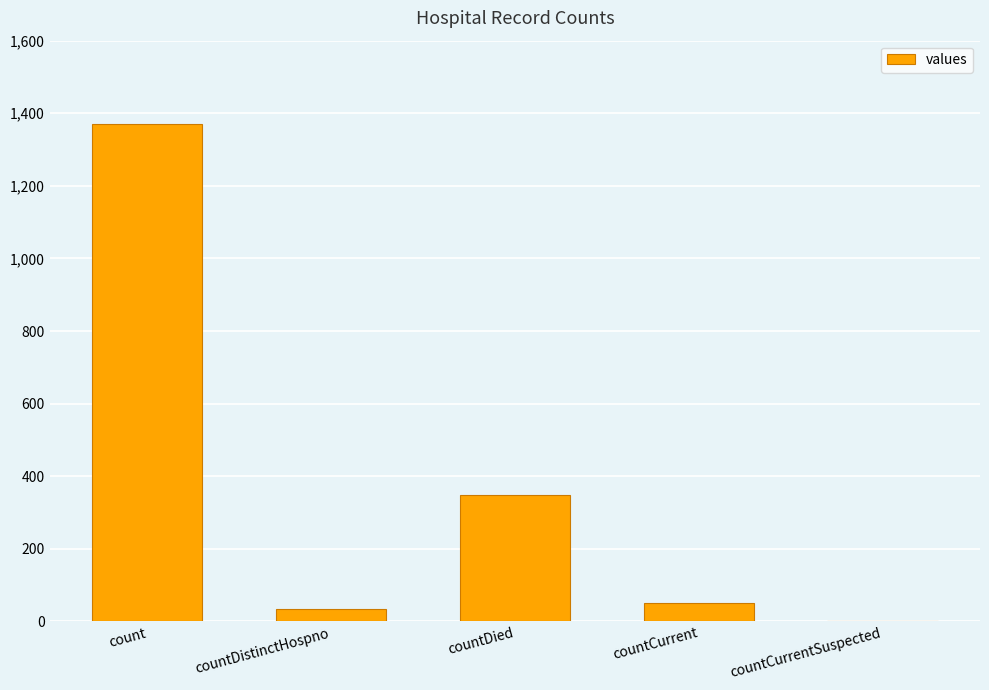

What is the change in value from countCurrent to countCurrentSuspected?

-52